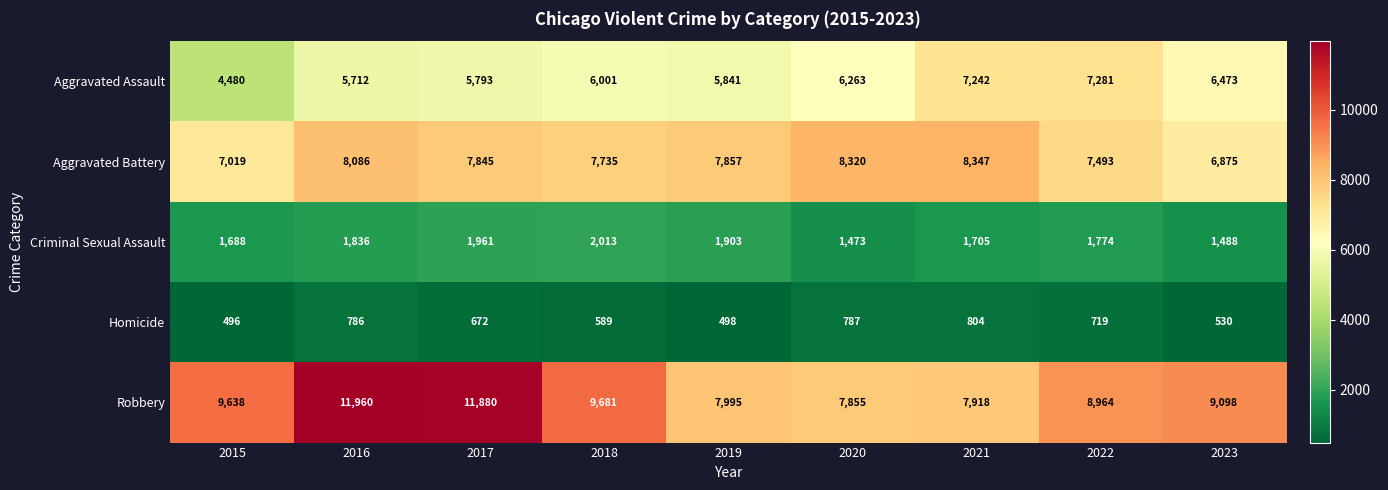

What is the spread (max minus min) of values at 2017?

11208